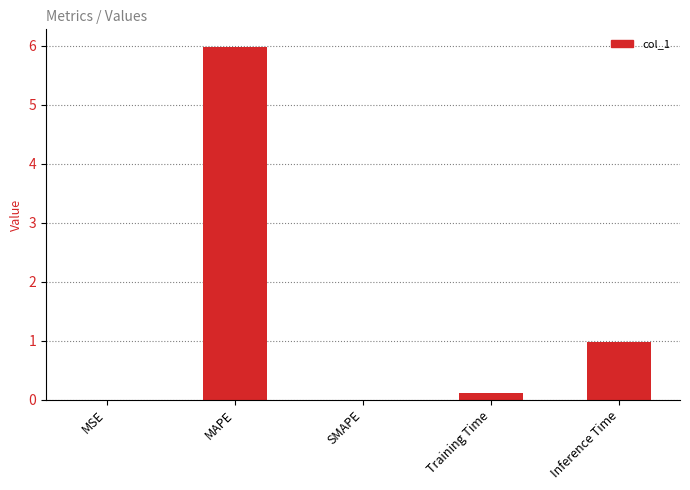

Which has a higher value, MAPE or Inference Time?

MAPE